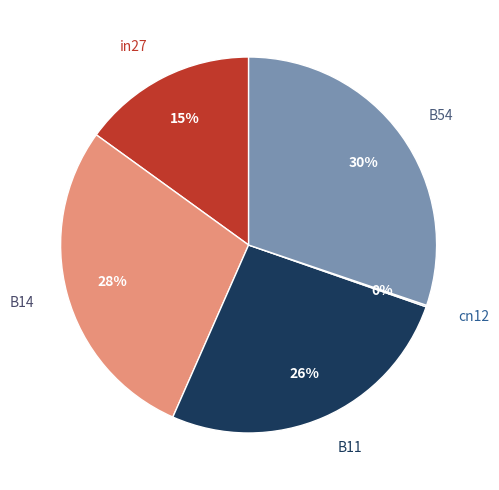

Is the sum of B54 and B14 greater than half?

Yes